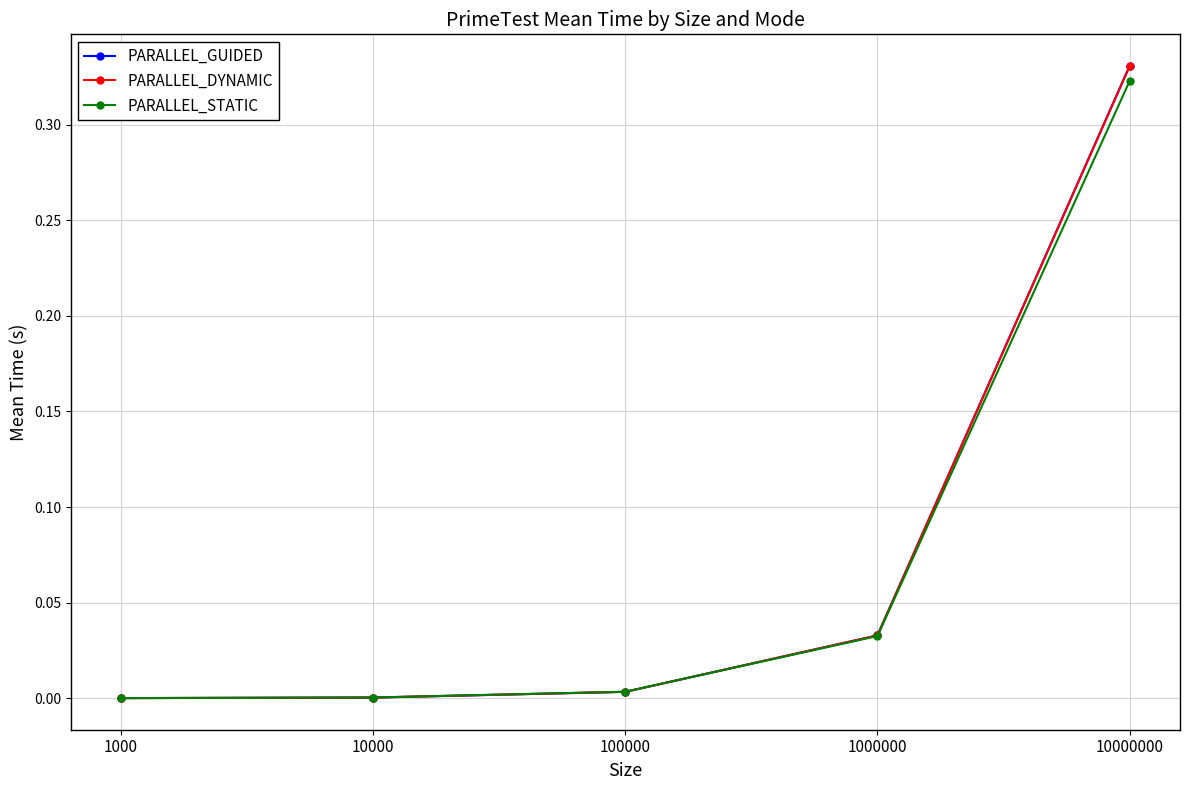

The value of PARALLEL_STATIC at 1000 is 0.0. True or false?

True